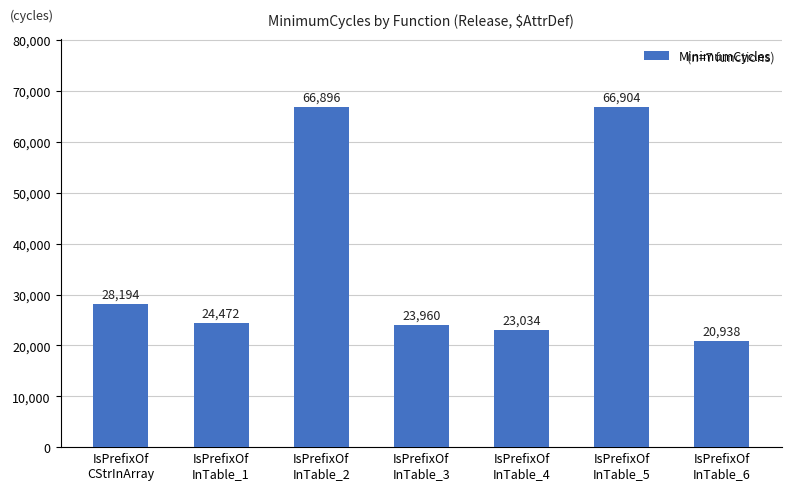

Rank the categories by value from highest to lowest.

IsPrefixOf
InTable_5, IsPrefixOf
InTable_2, IsPrefixOf
CStrInArray, IsPrefixOf
InTable_1, IsPrefixOf
InTable_3, IsPrefixOf
InTable_4, IsPrefixOf
InTable_6